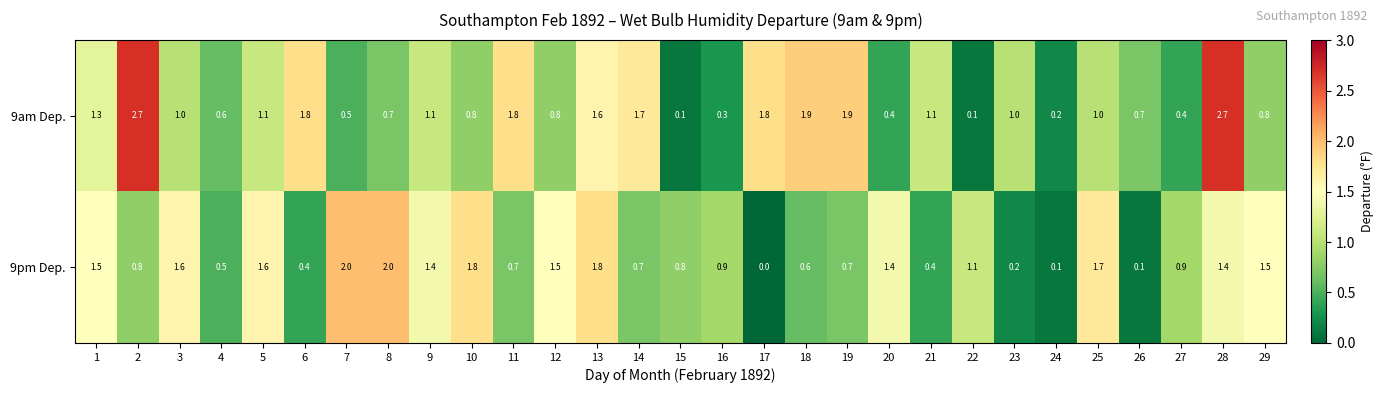

Is it true that 9pm Dep. equals 3.4 at 8?

False